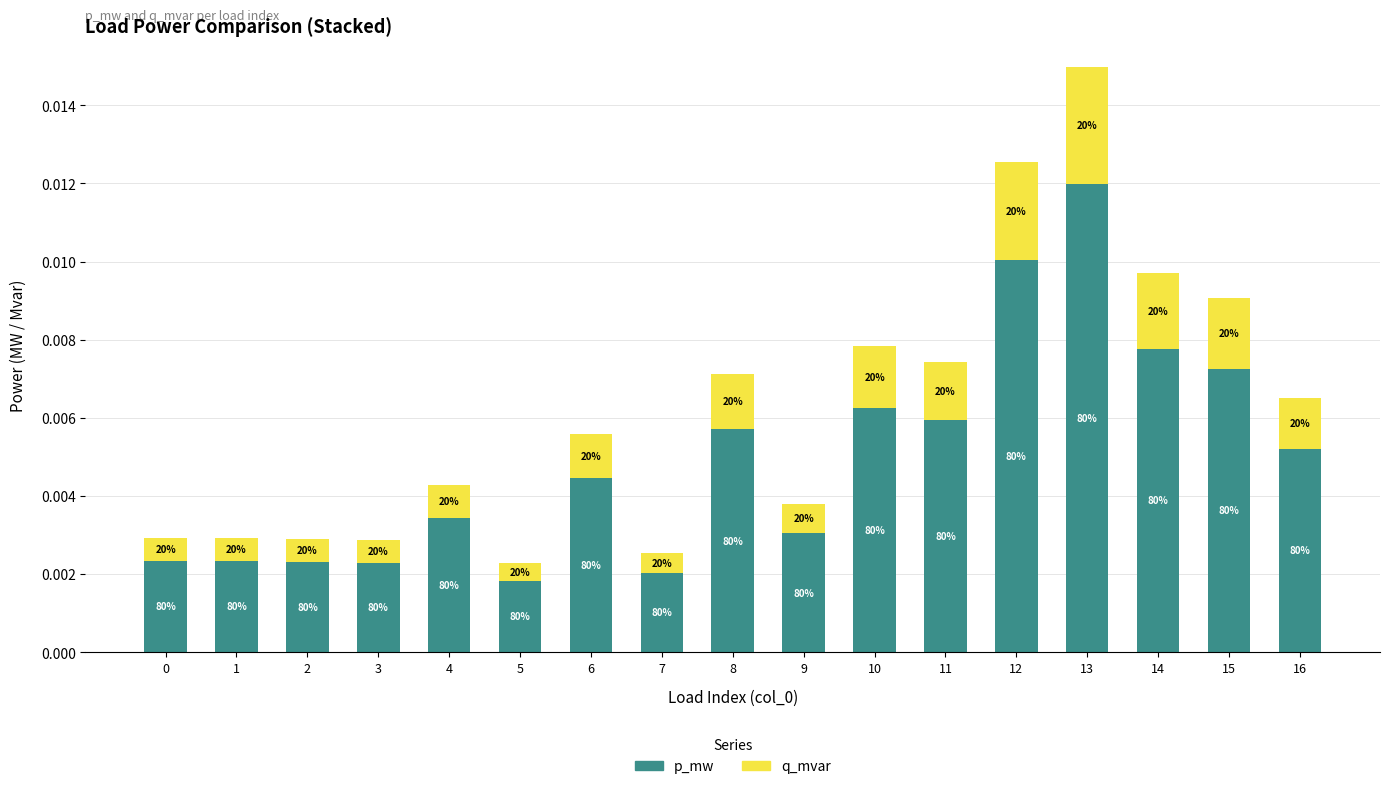

Is it true that q_mvar equals 0.0 at 10?

False